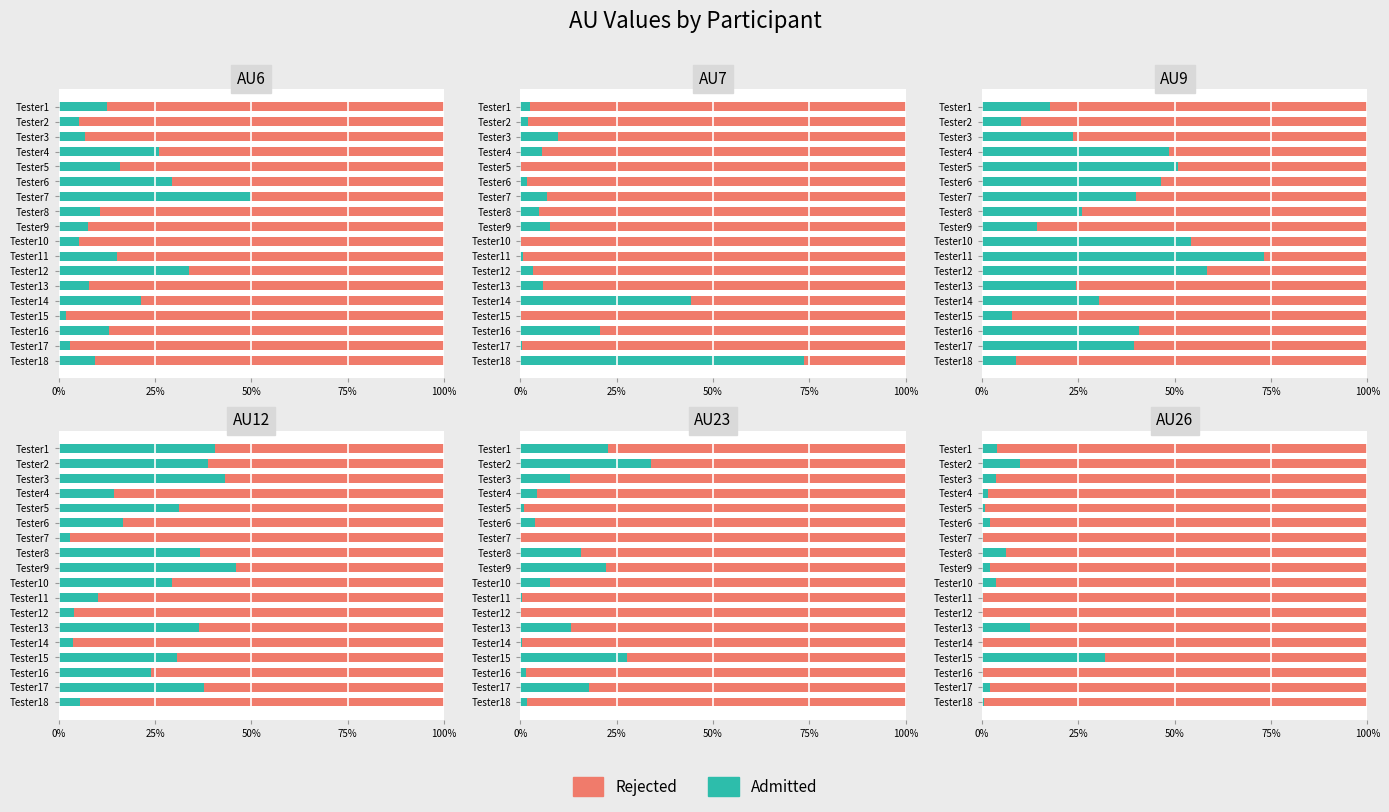

Between Tester9 and Tester7, which is larger?

Tester9